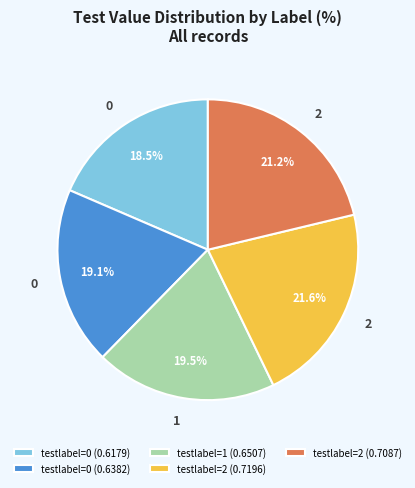

Which slice is the smallest?

testlabel=0 (0.6179)